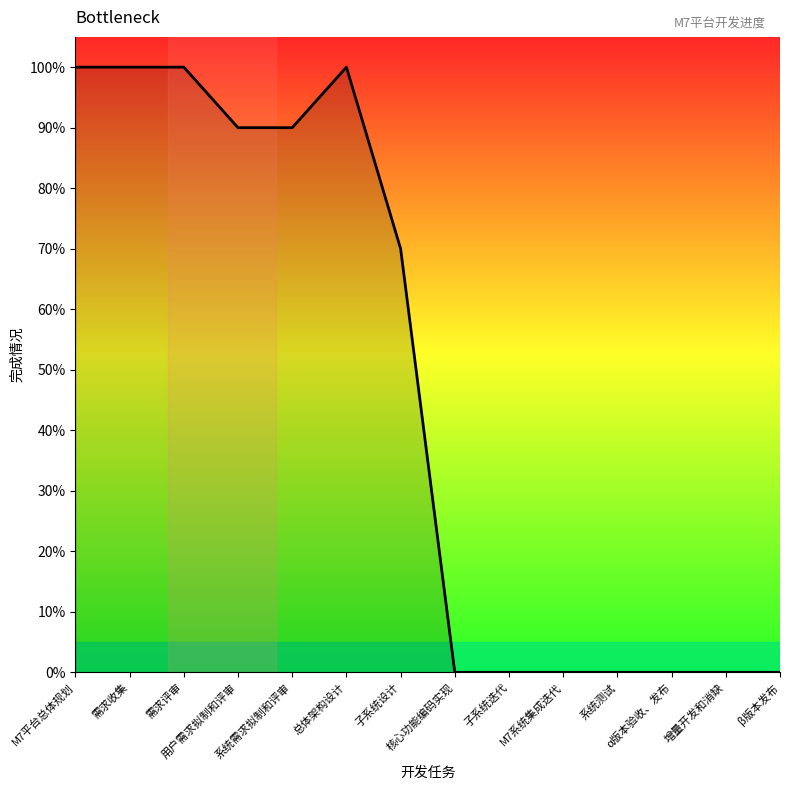

Does the chart have visible grid lines?

No